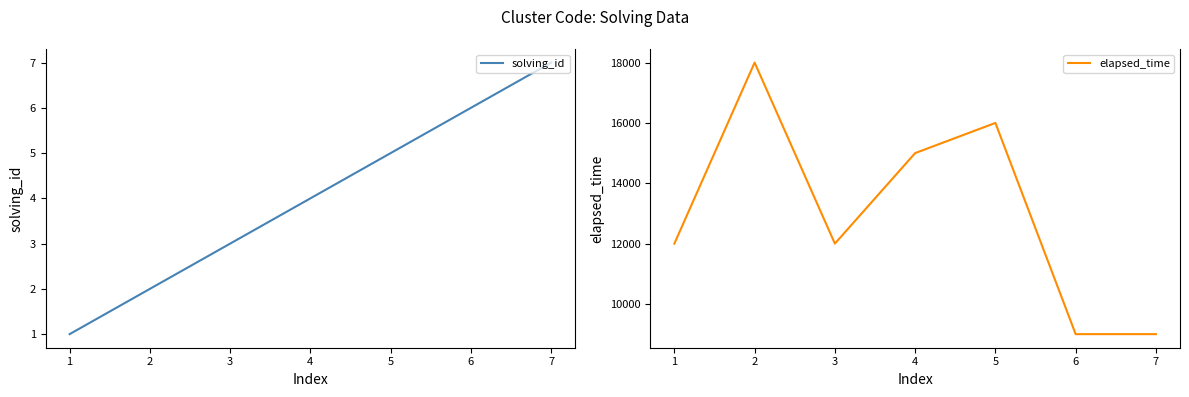

At which label does elapsed_time reach its peak?

2